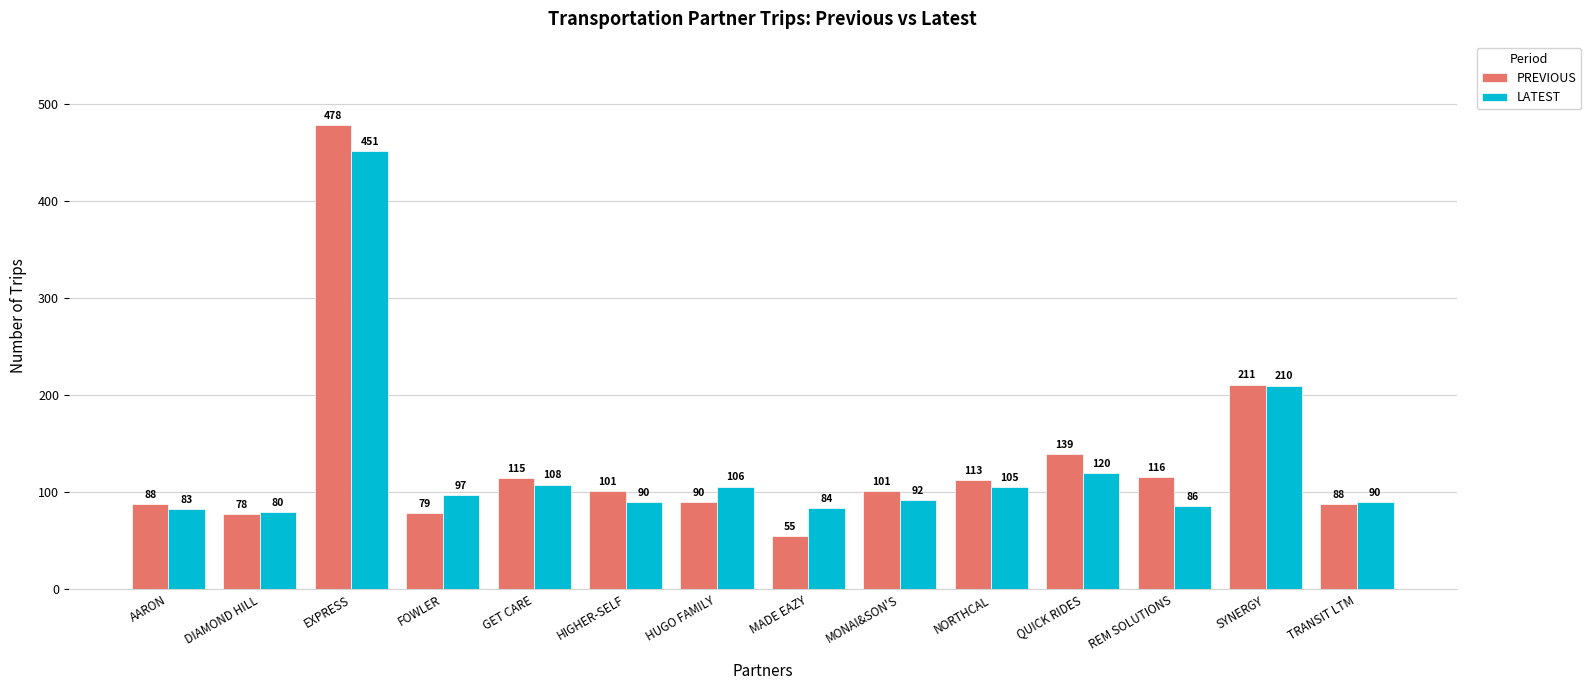

How many groups of bars are there?

14